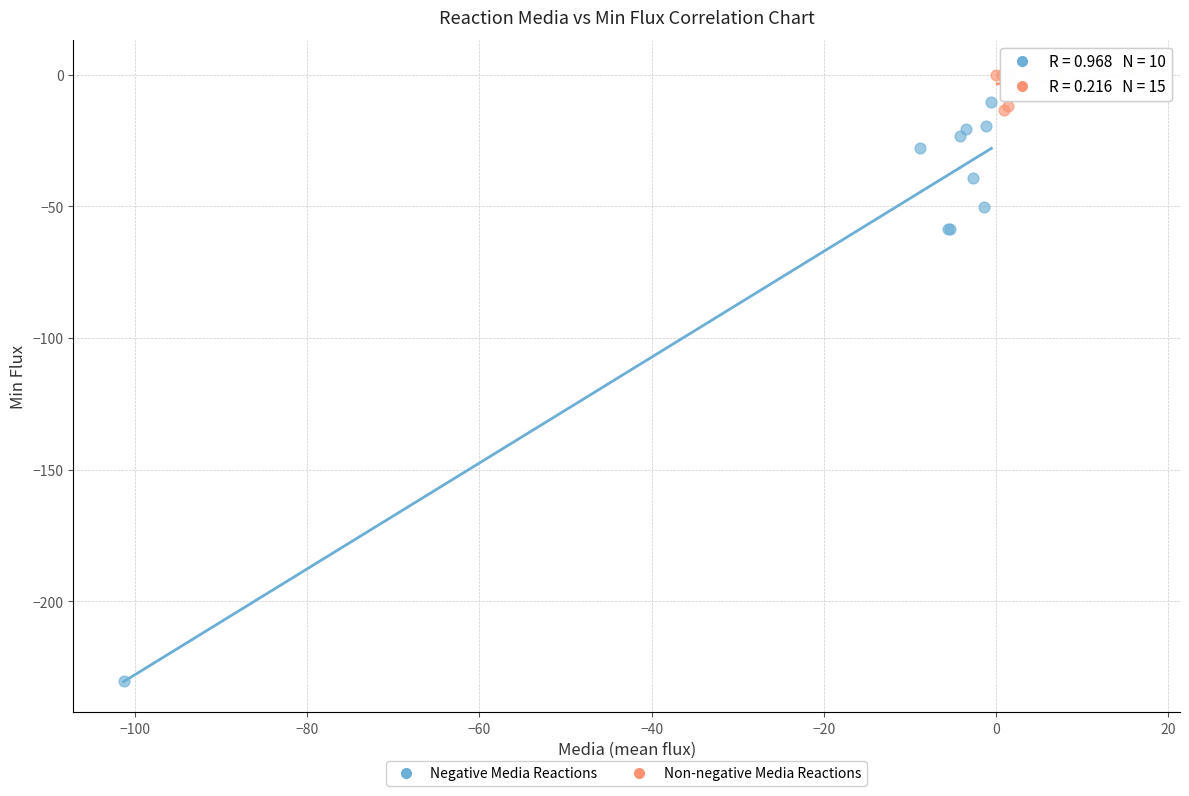

Which series reaches the maximum Y coordinate?

Non-negative Media Reactions